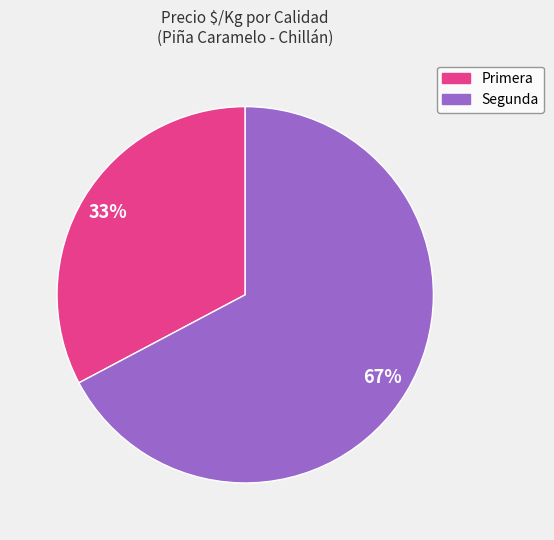

To the nearest percent, what is the average slice percentage?

50%